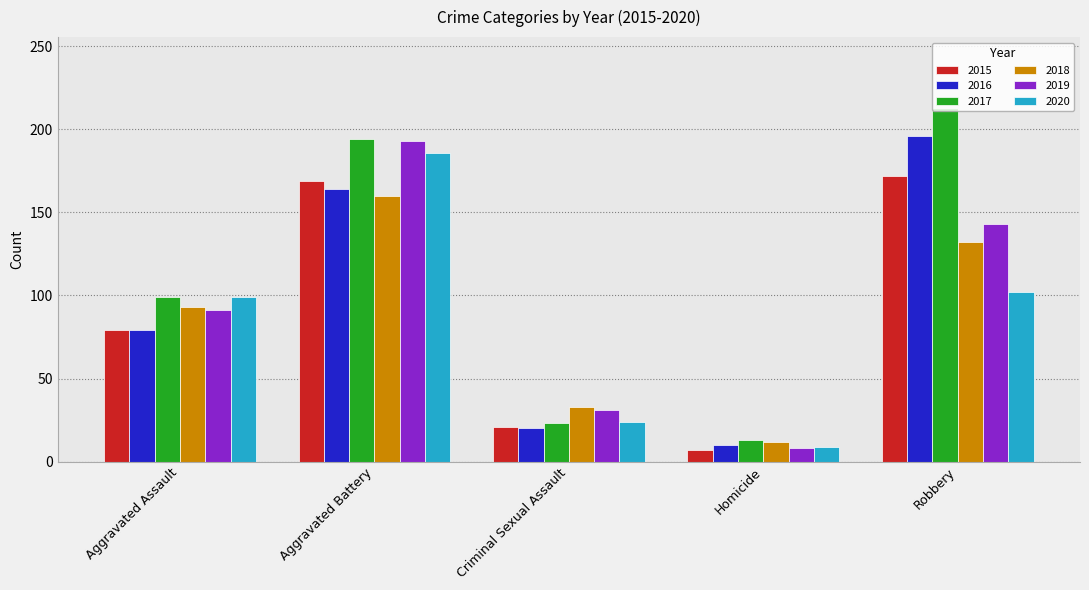

List the series in order of their peak value, lowest first.

2018, 2015, 2020, 2019, 2016, 2017